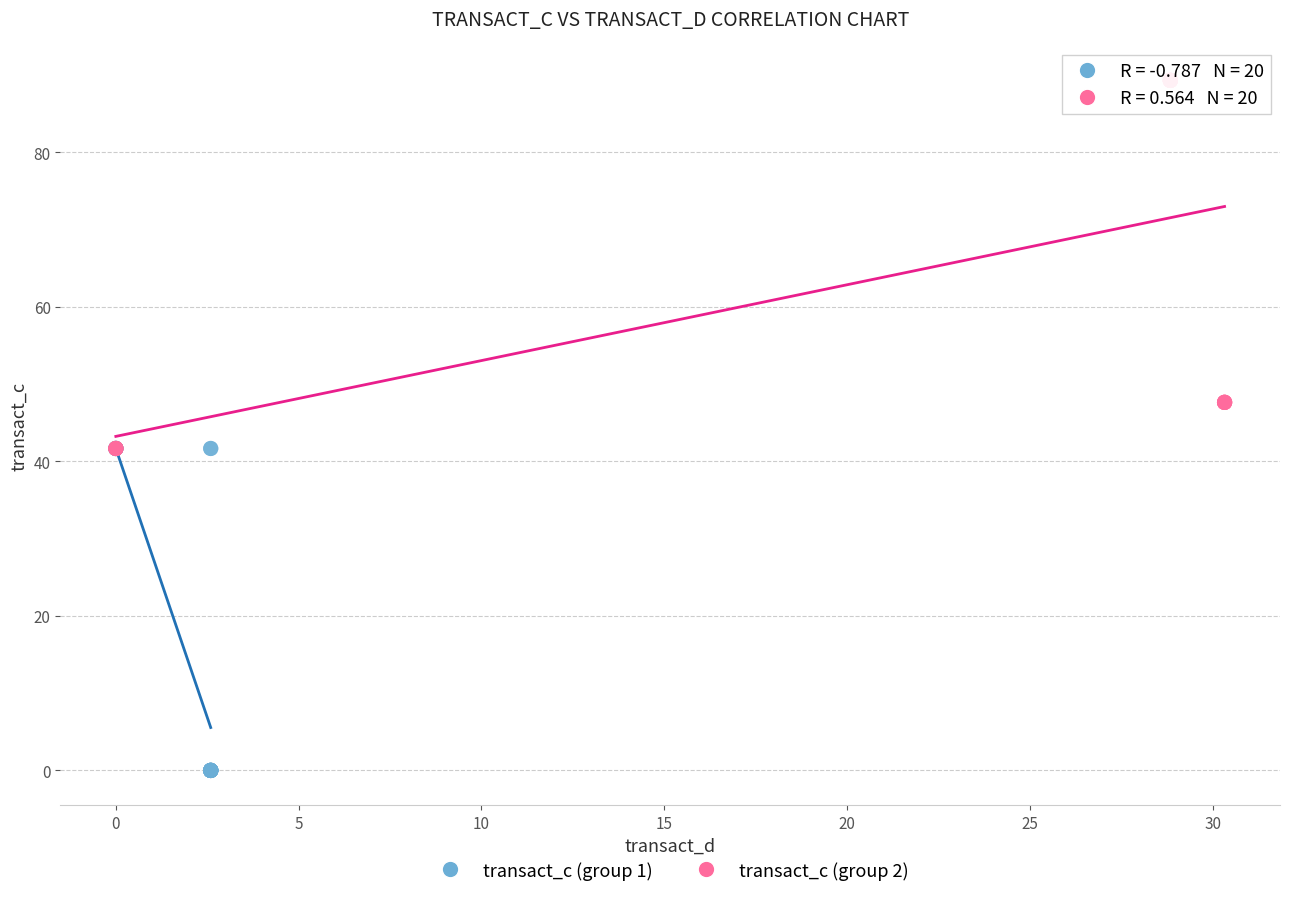

Which series contains the highest Y value?

transact_c (group 2)